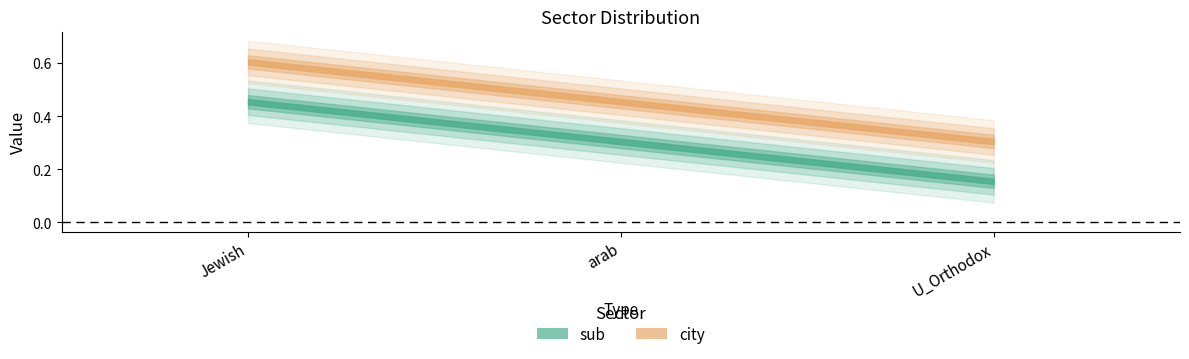

Rank the series at arab from highest to lowest value.

city, sub